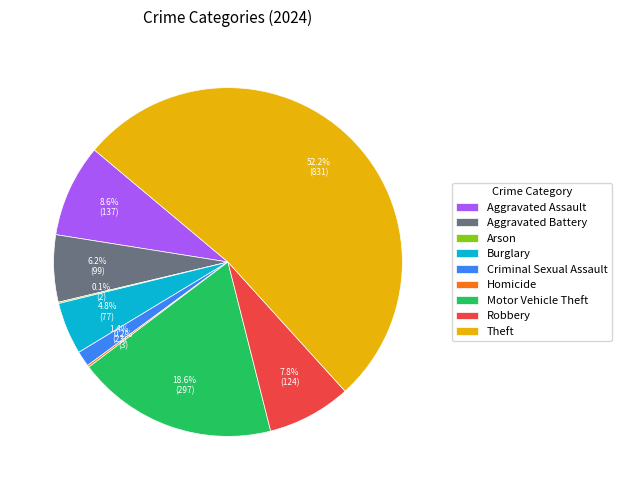

To the nearest percent, what percentage of the pie is Robbery?

8%